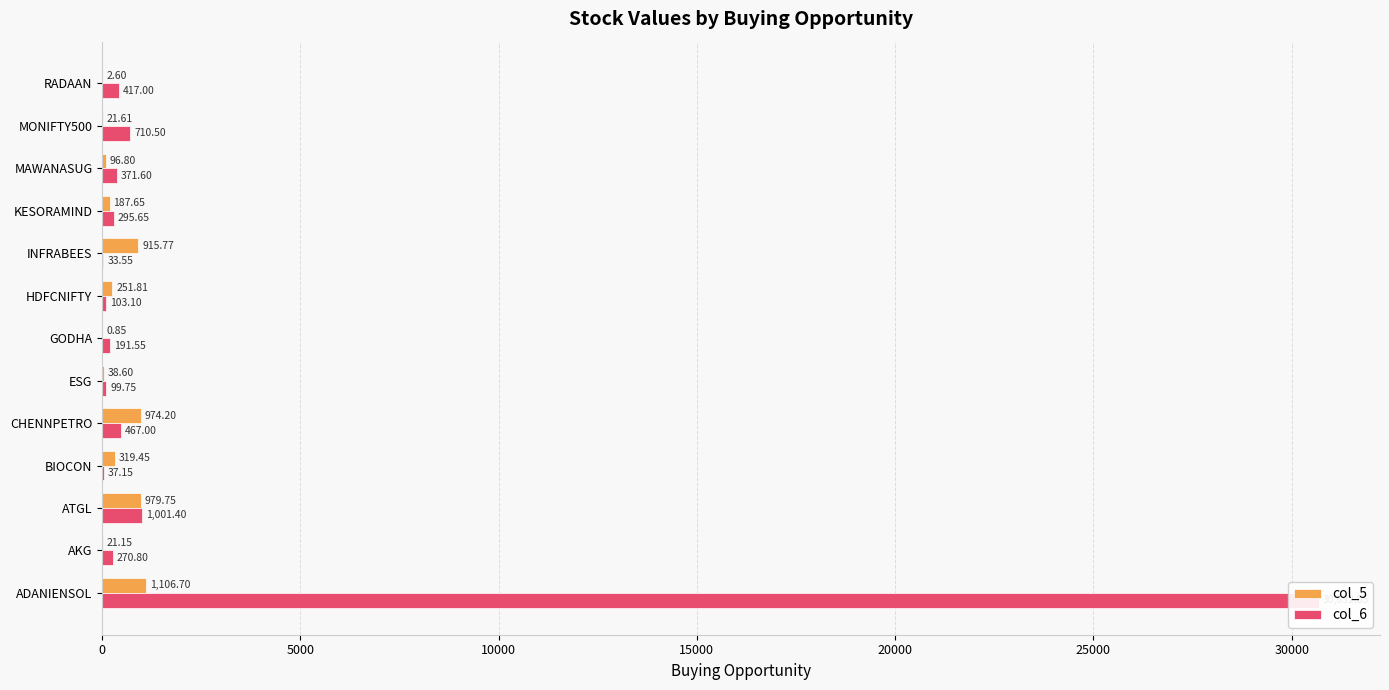

What are all the series names shown in the legend?

col_5, col_6